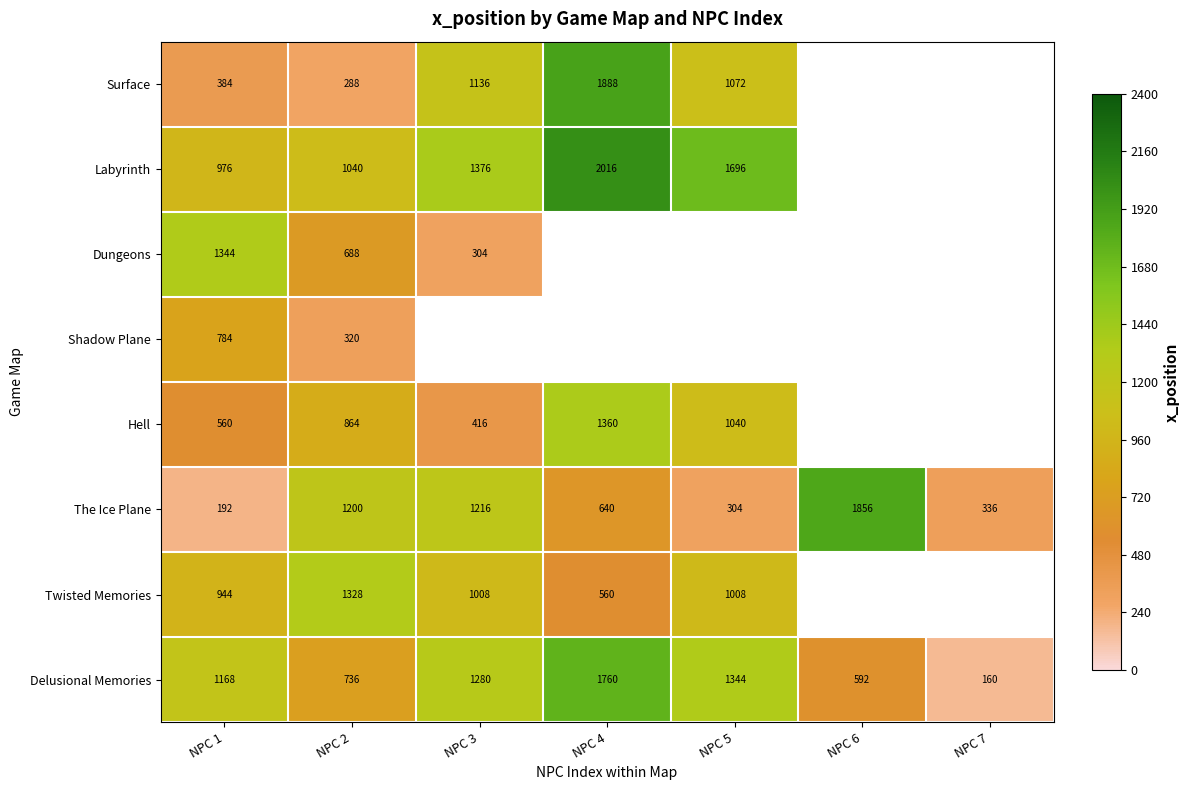

What is the lowest value of the Delusional Memories series?

160